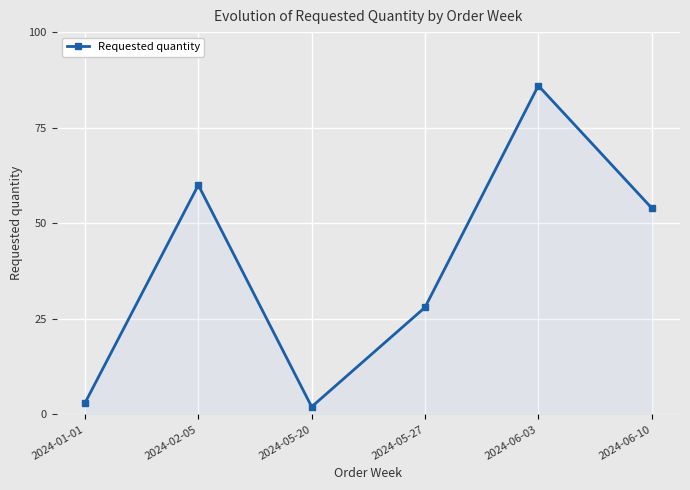

At which label is the value closest to 44?

2024-06-10